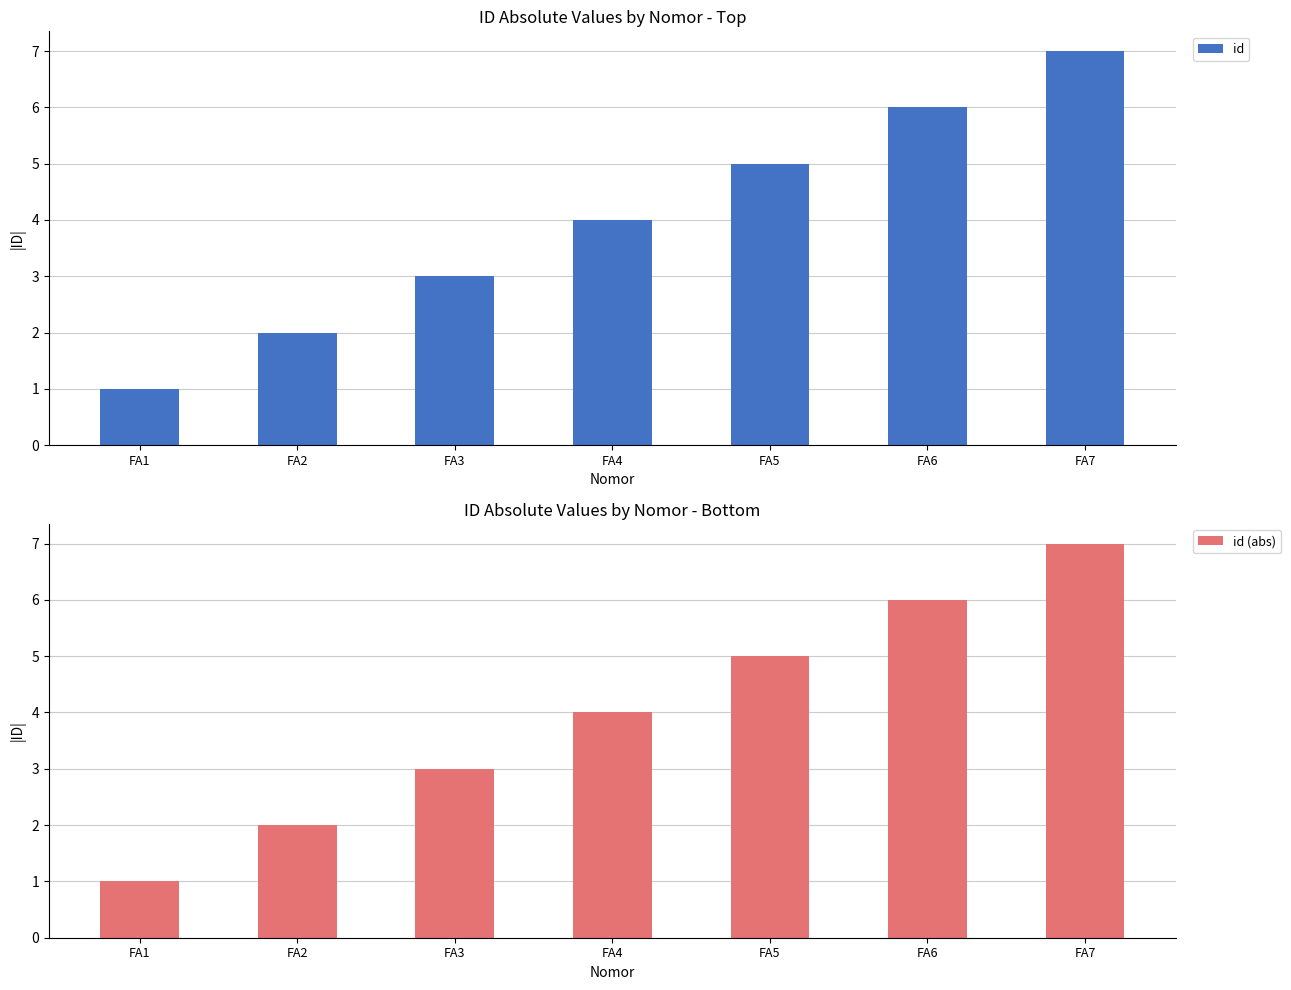

Is the value of id (abs) at FA5 greater than the value of id at FA2?

Yes